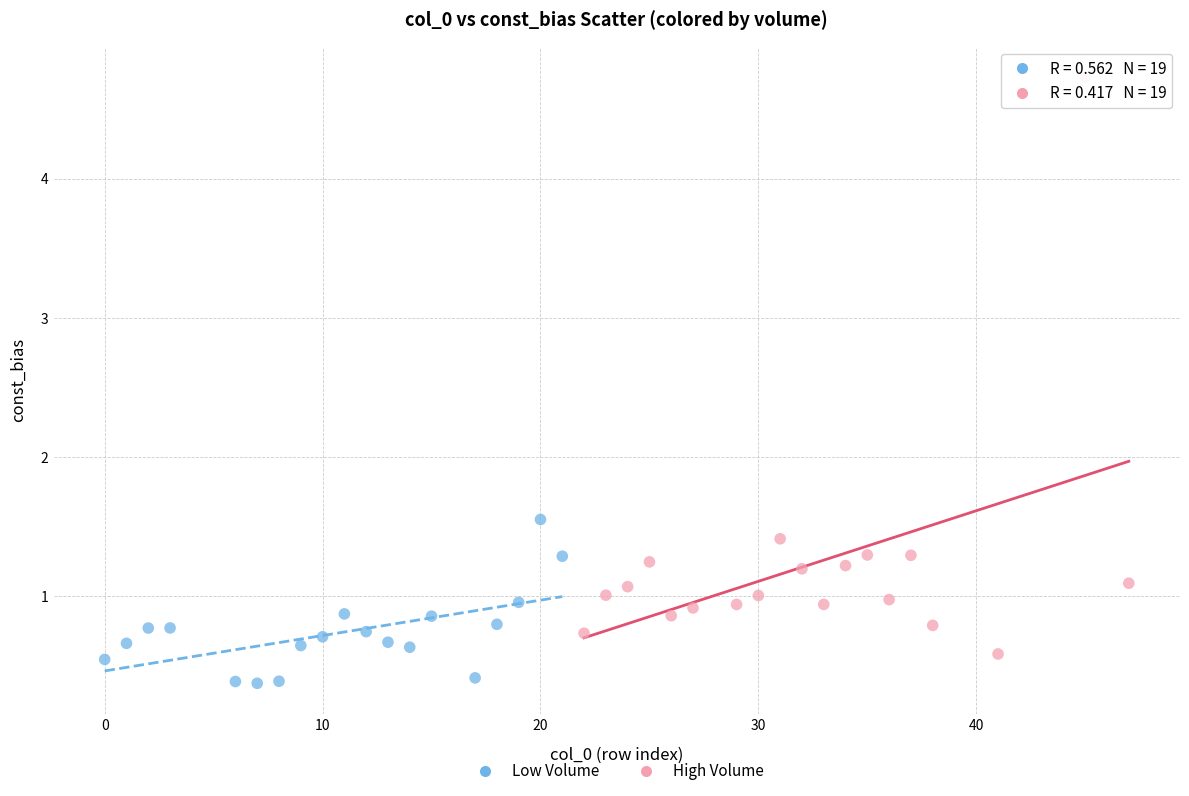

Which series contains the lowest Y value?

Low Volume